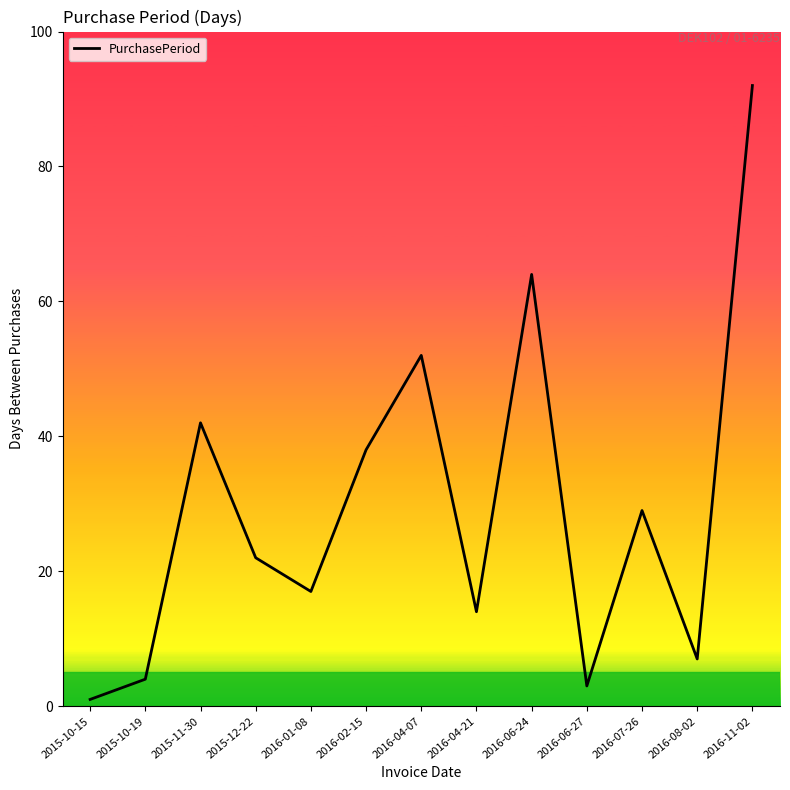

What position from the right is 2016-06-24?

5